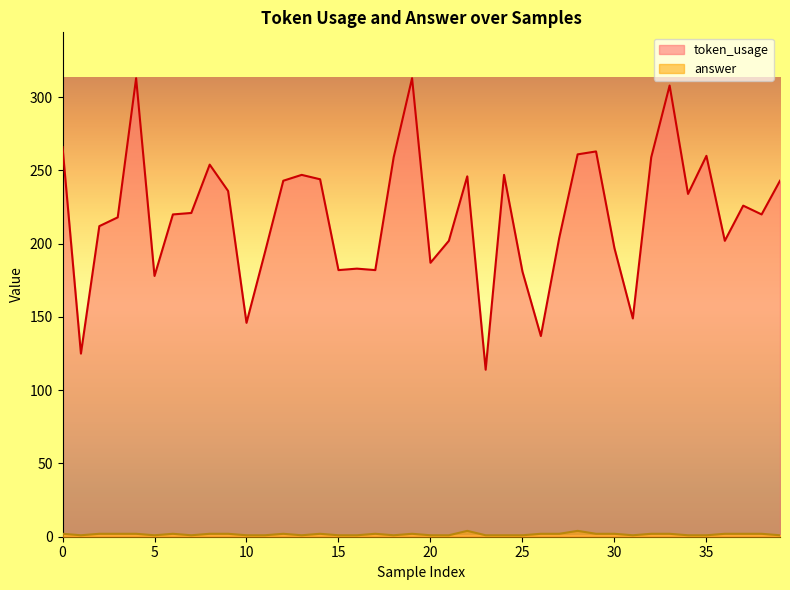

Which series has the largest total across all categories?

token_usage